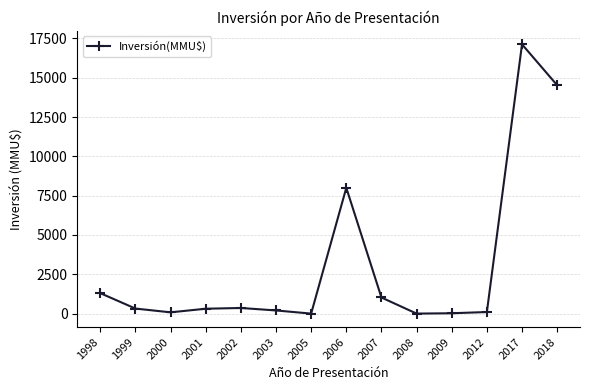

What is the maximum value shown in the chart?

17126